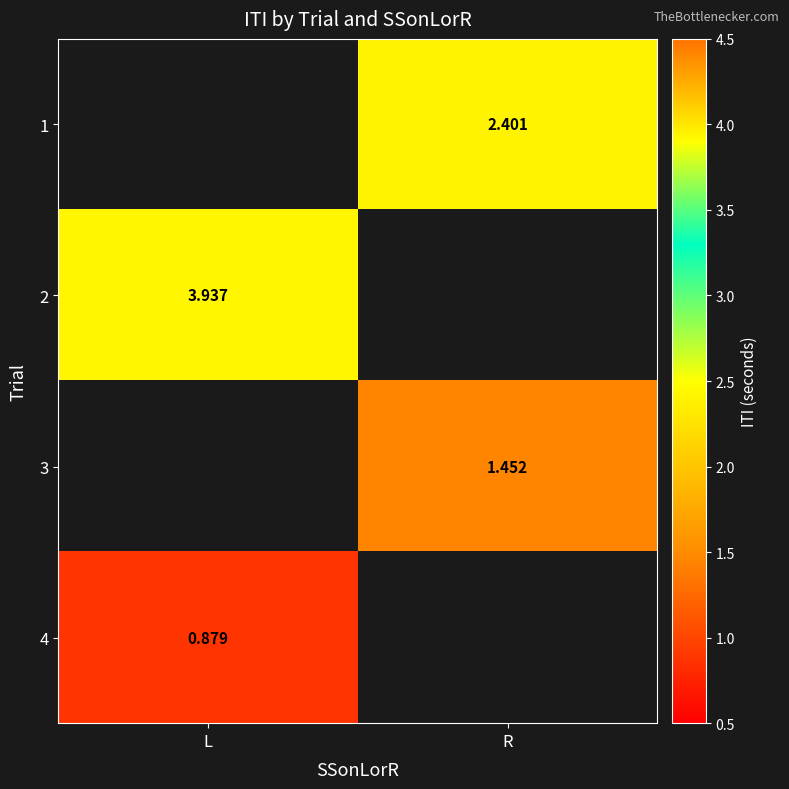

Which category has the lowest value across all series?

L